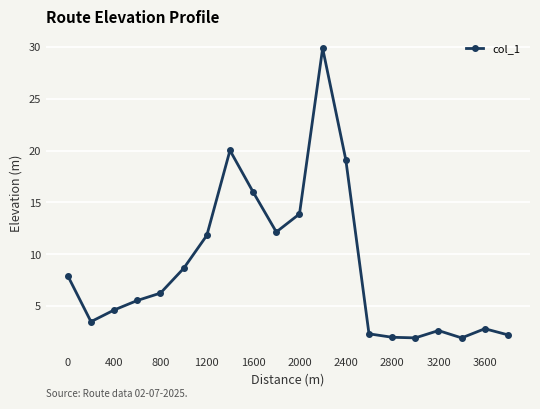

What is the difference between the maximum and minimum values?

27.9